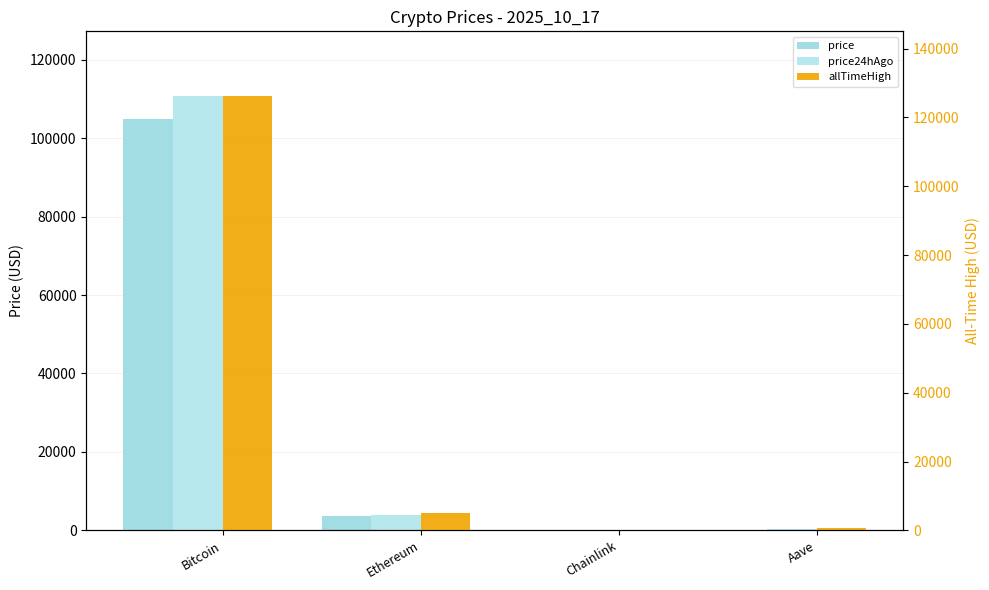

Which category has the highest value in the price series?

Bitcoin